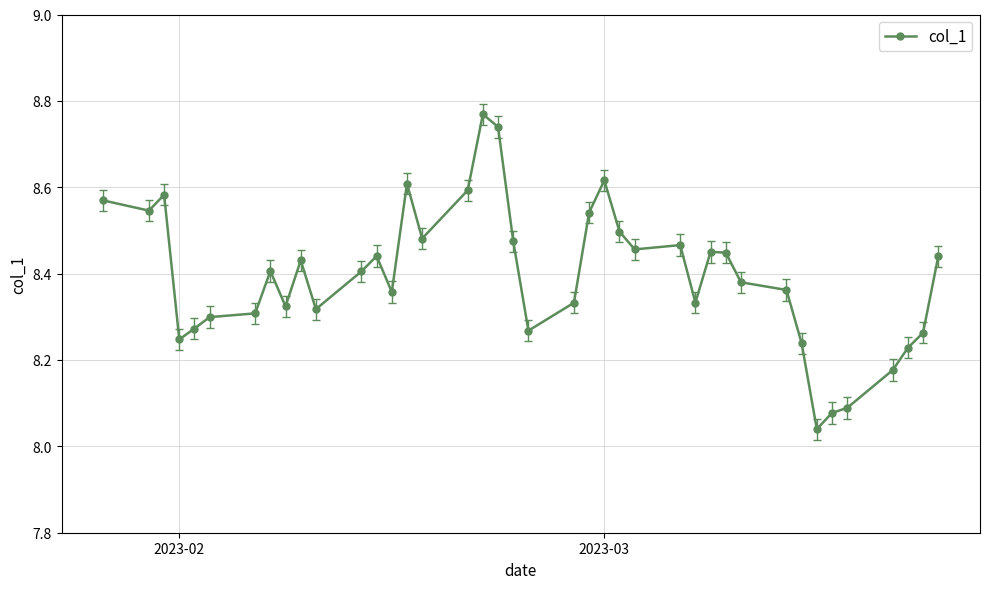

What is the difference between the second highest and minimum values?

0.7